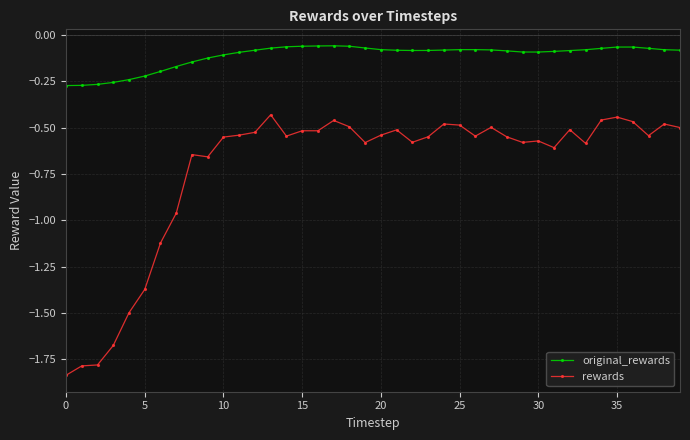

True or false: rewards and original_rewards cross at least once.

False